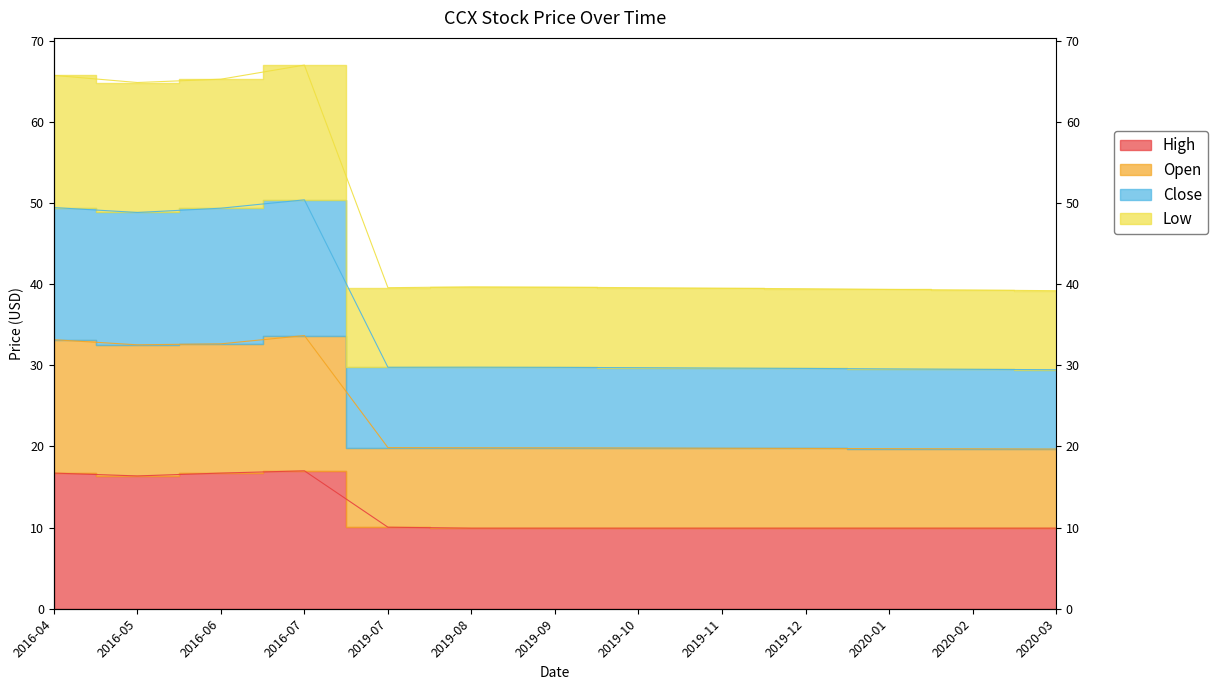

What are all the series names shown in the legend?

high, open, close, low